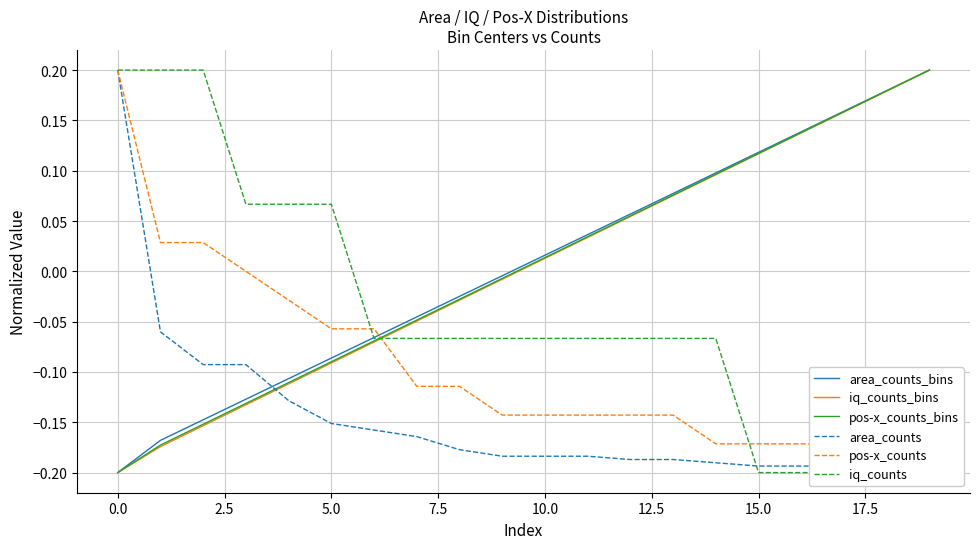

What is the difference between the second highest and minimum values in the iq_counts series?

0.4